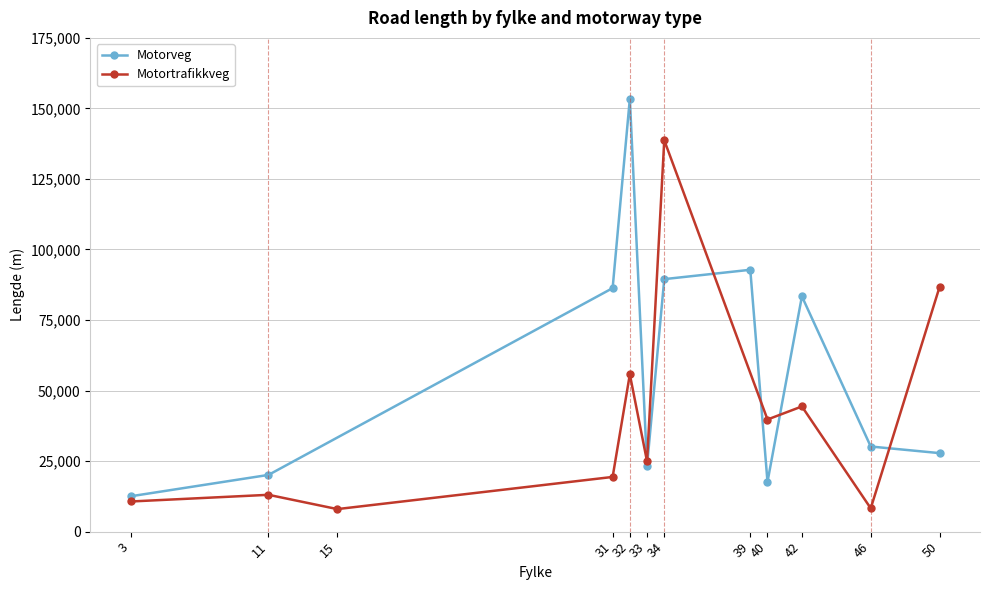

At which category does Motorveg reach its first local valley?

33